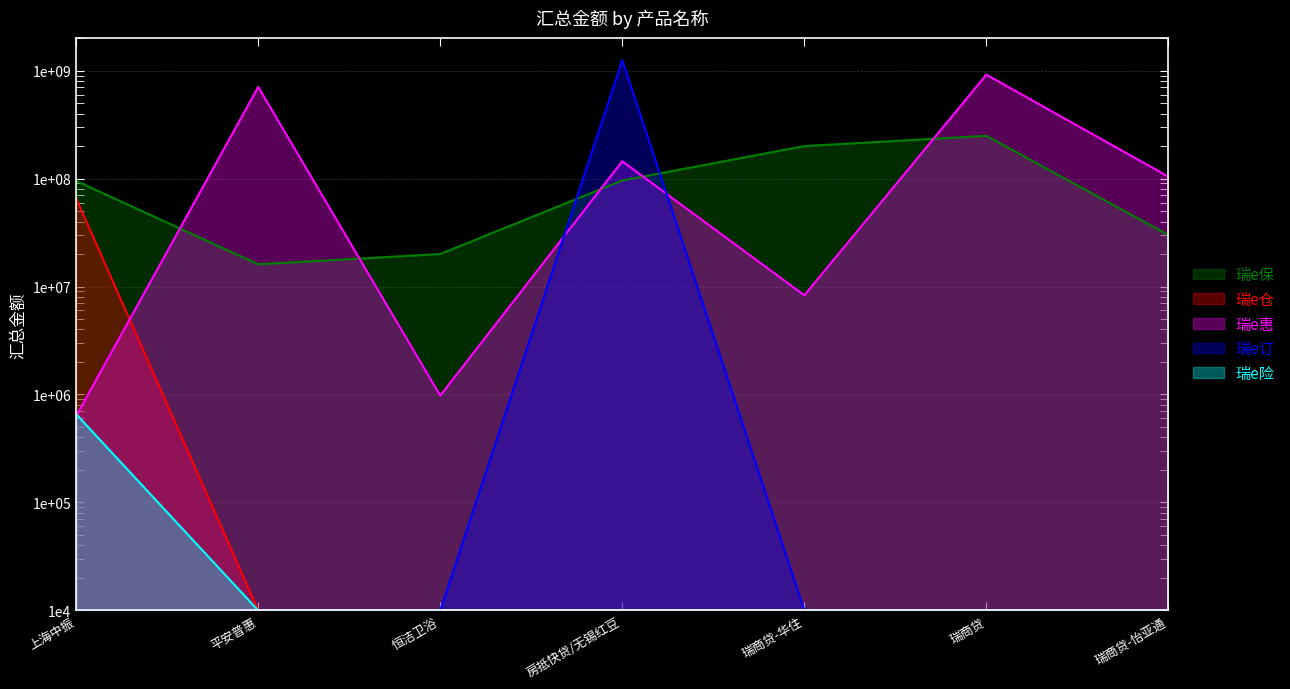

Rank the series by their maximum value, from highest to lowest.

瑞e订, 瑞e惠, 瑞e保, 瑞e仓, 瑞e险